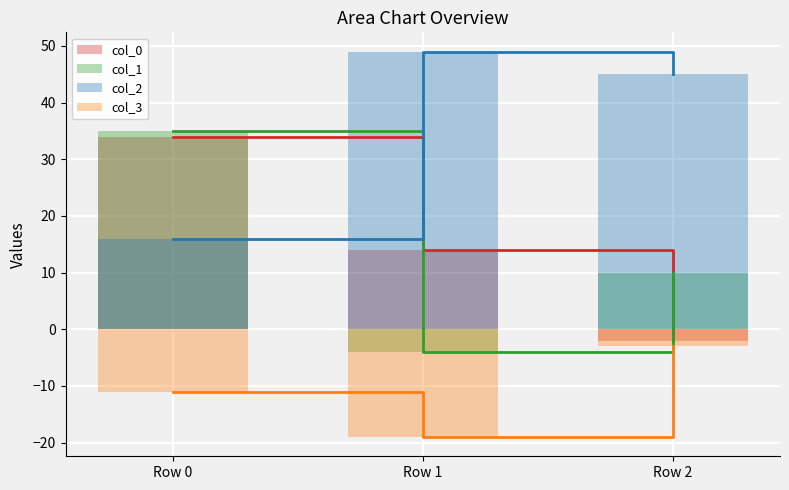

Rank the series by their maximum value, from lowest to highest.

col_3, col_0, col_1, col_2